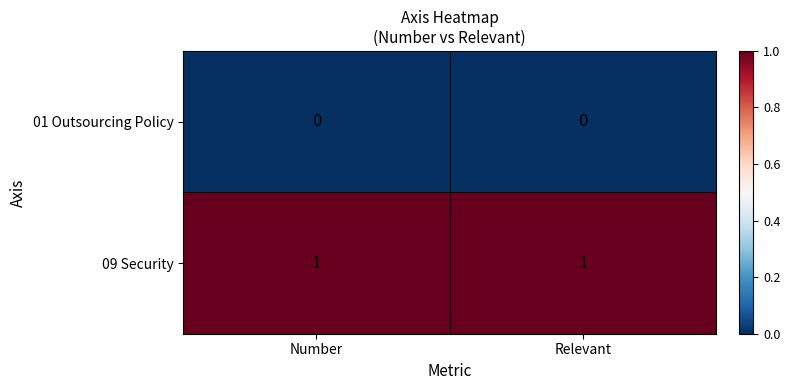

Which series has the largest total across all categories?

09 Security